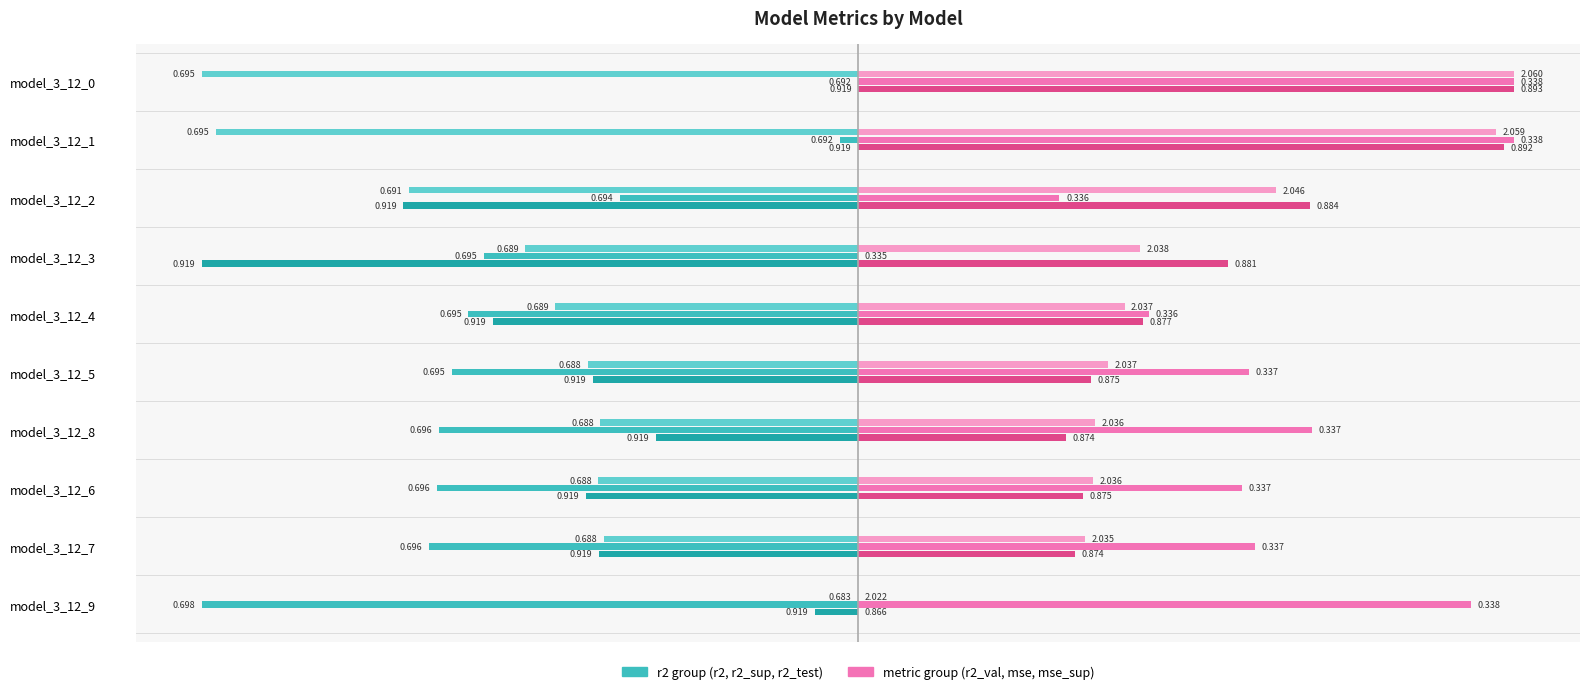

Count the number of data series in this chart.

6